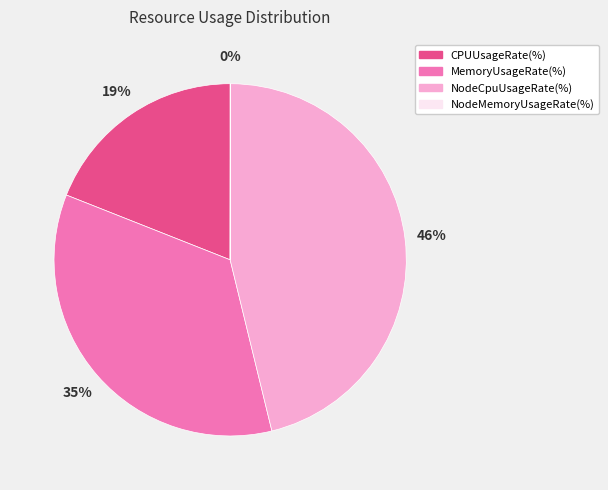

What is the largest slice in the pie chart?

NodeCpuUsageRate(%)